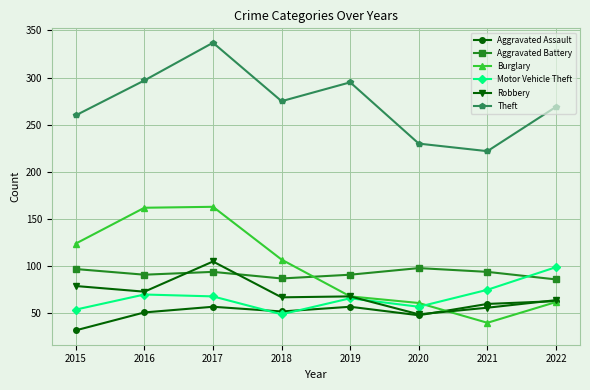

In Burglary, how many points are lower than both neighbors (excluding endpoints)?

1